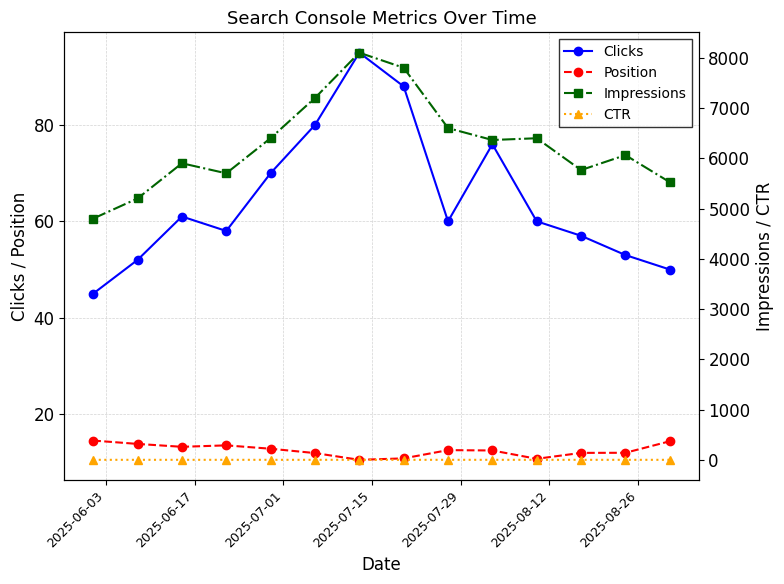

True or false: Position and CTR cross at least once.

False